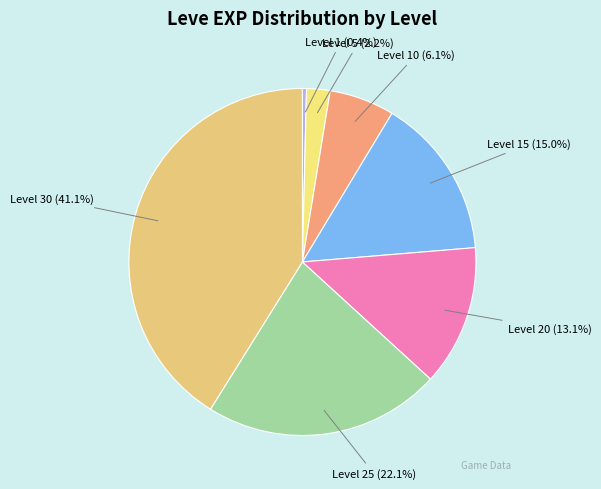

Is the sum of Level 25 and Level 30 greater than half?

Yes